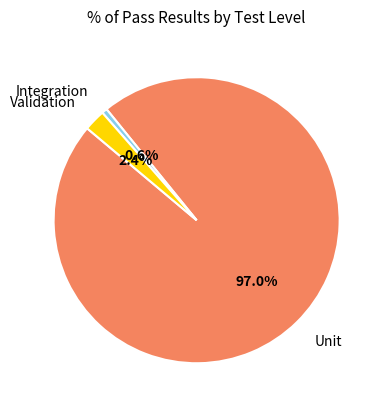

The Validation slice represents 2% of the pie. True or false?

True